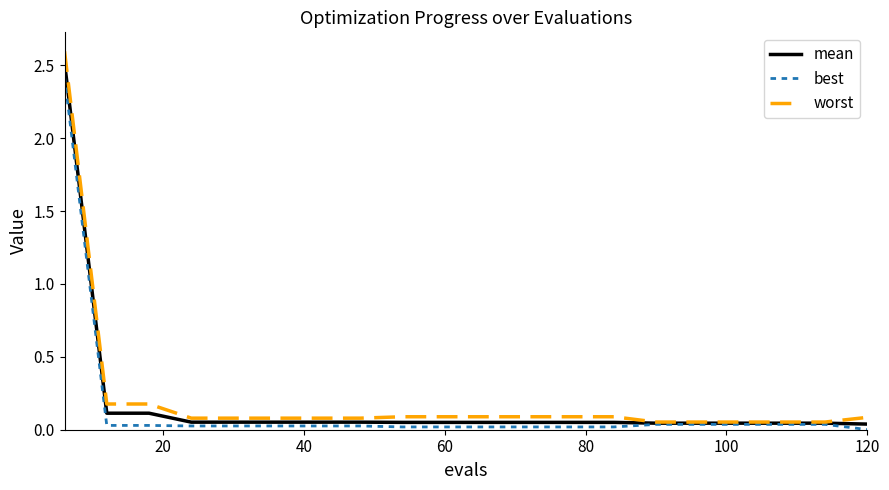

Which series has the widest spread of values?

worst